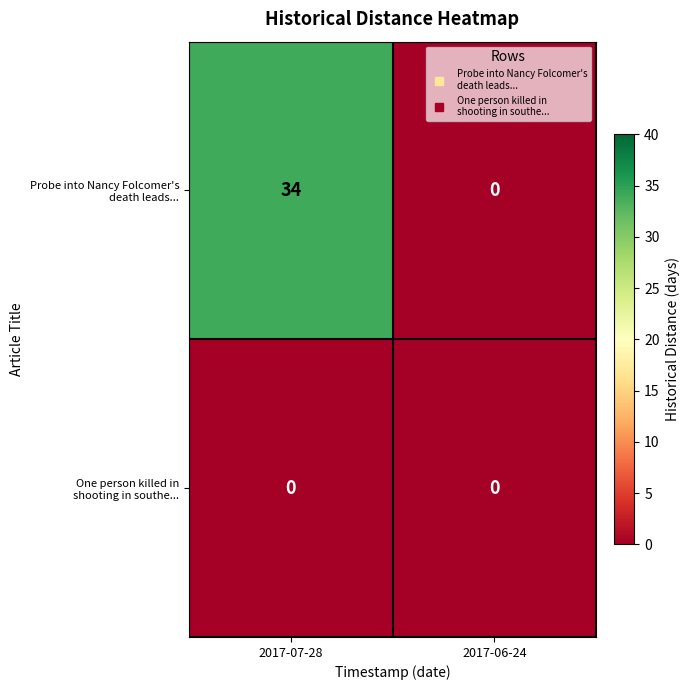

At which category is the sum across all series the highest?

2017-07-28